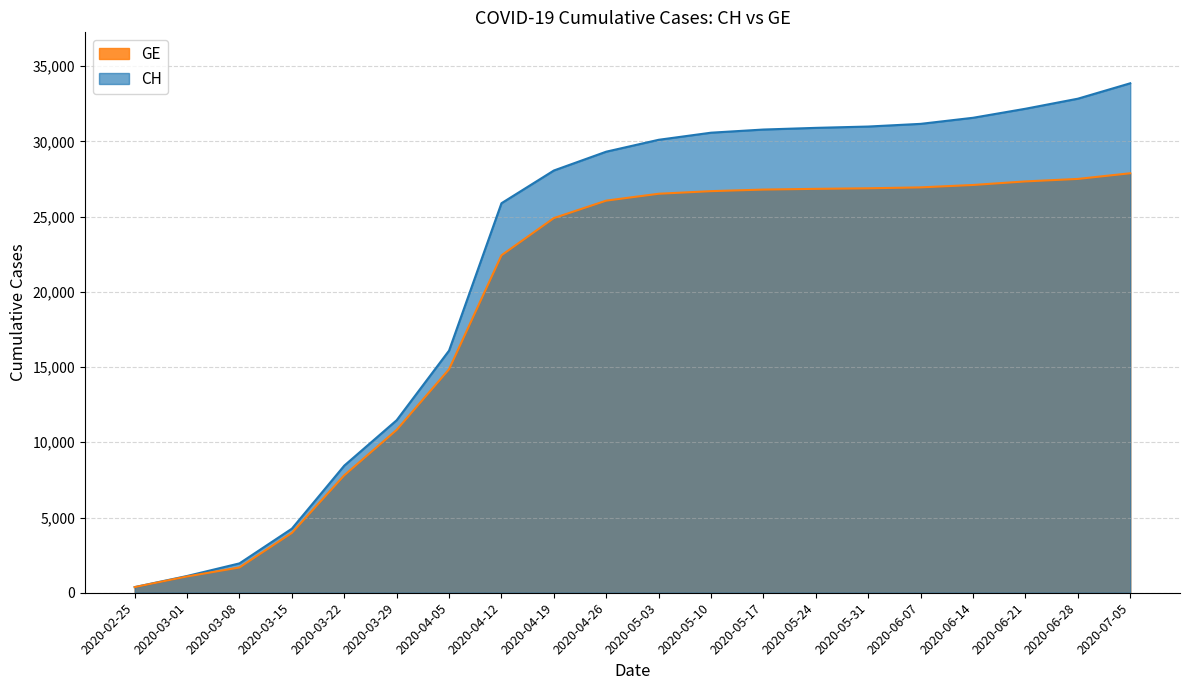

List the labels in order of CH value, smallest first.

2020-02-25, 2020-03-01, 2020-03-08, 2020-03-15, 2020-03-22, 2020-03-29, 2020-04-05, 2020-04-12, 2020-04-19, 2020-04-26, 2020-05-03, 2020-05-10, 2020-05-17, 2020-05-24, 2020-05-31, 2020-06-07, 2020-06-14, 2020-06-21, 2020-06-28, 2020-07-05